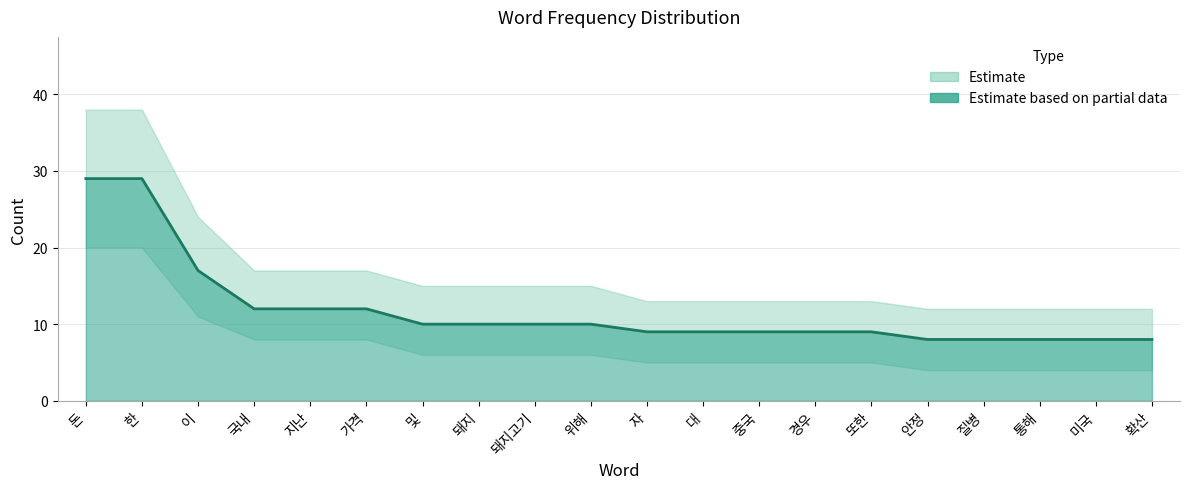

How many data points in Count are less than 10?

10